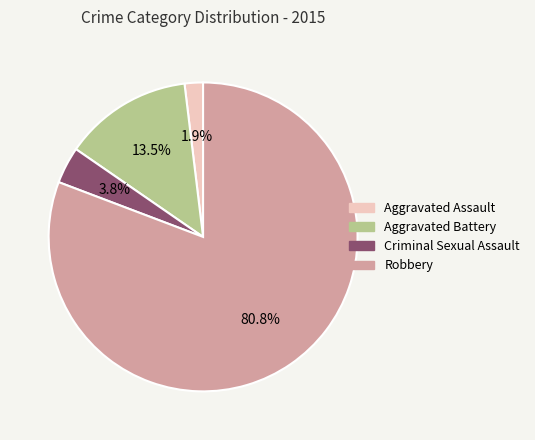

Rank the categories by value from highest to lowest.

Robbery, Aggravated Battery, Criminal Sexual Assault, Aggravated Assault